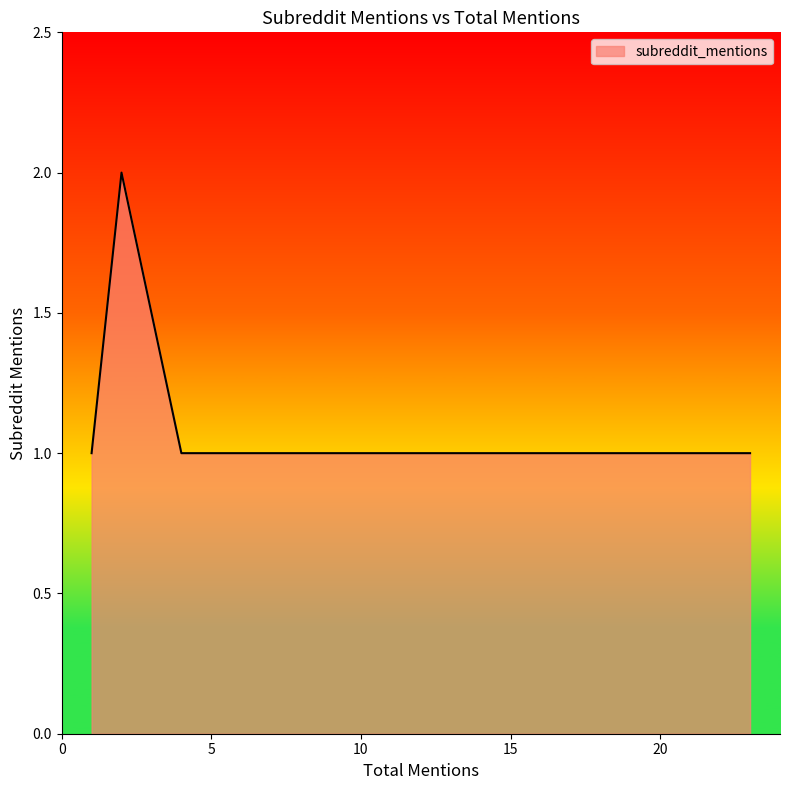

What is the sum of the values at 4 and 1?

2